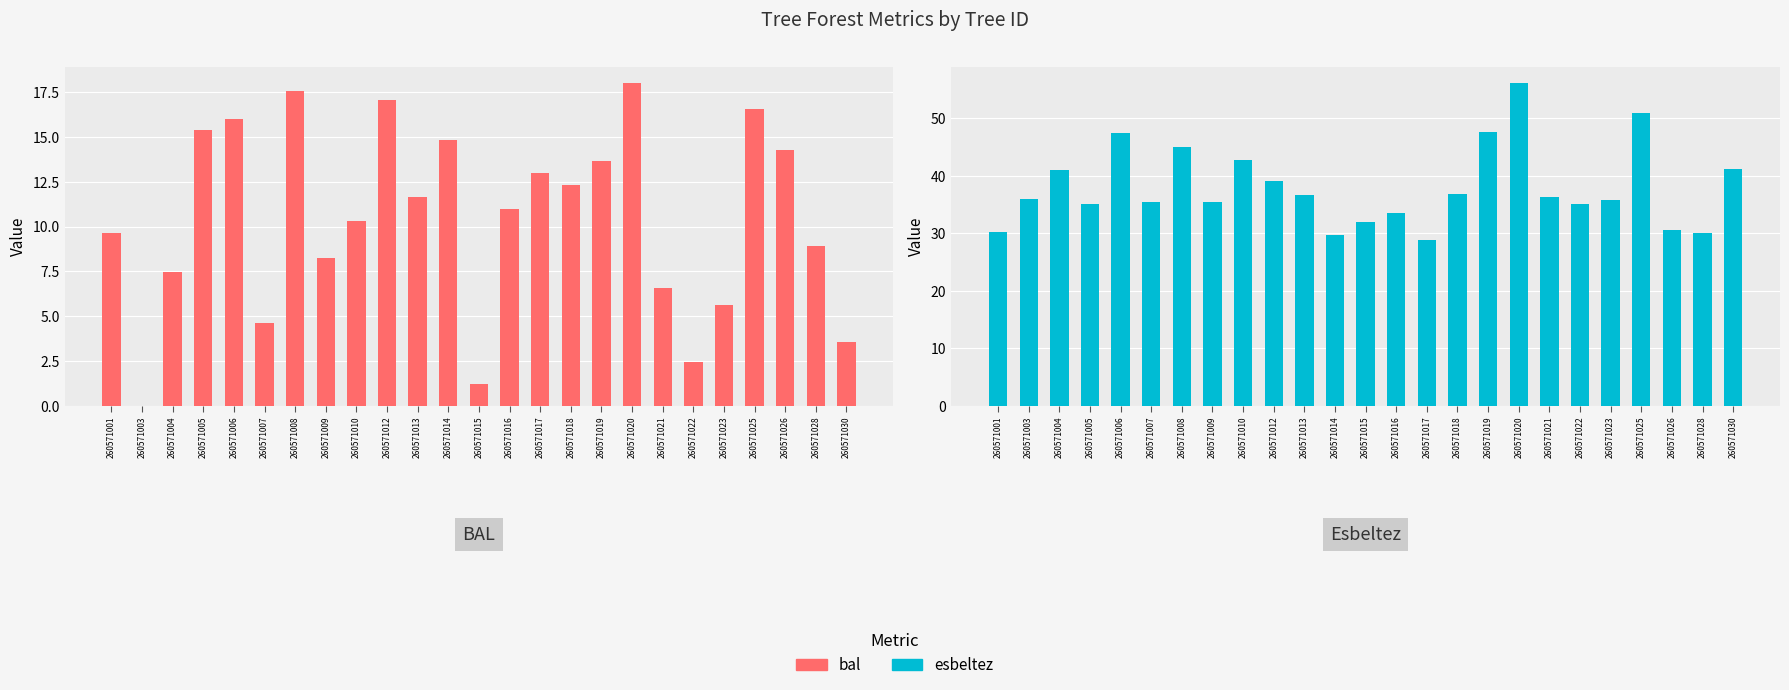

What value does the esbeltez series have at 260571001?

30.2